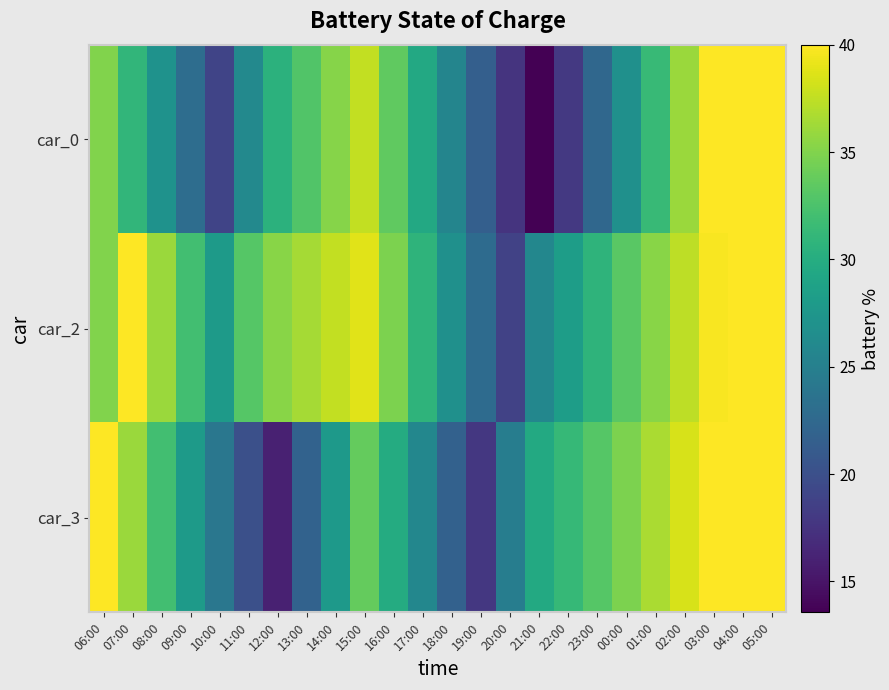

How many series are shown in this chart?

3